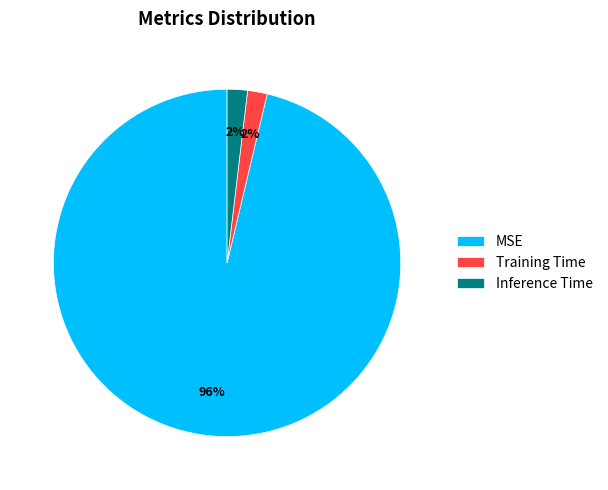

Combined, do Training Time and MSE account for over 50%?

Yes